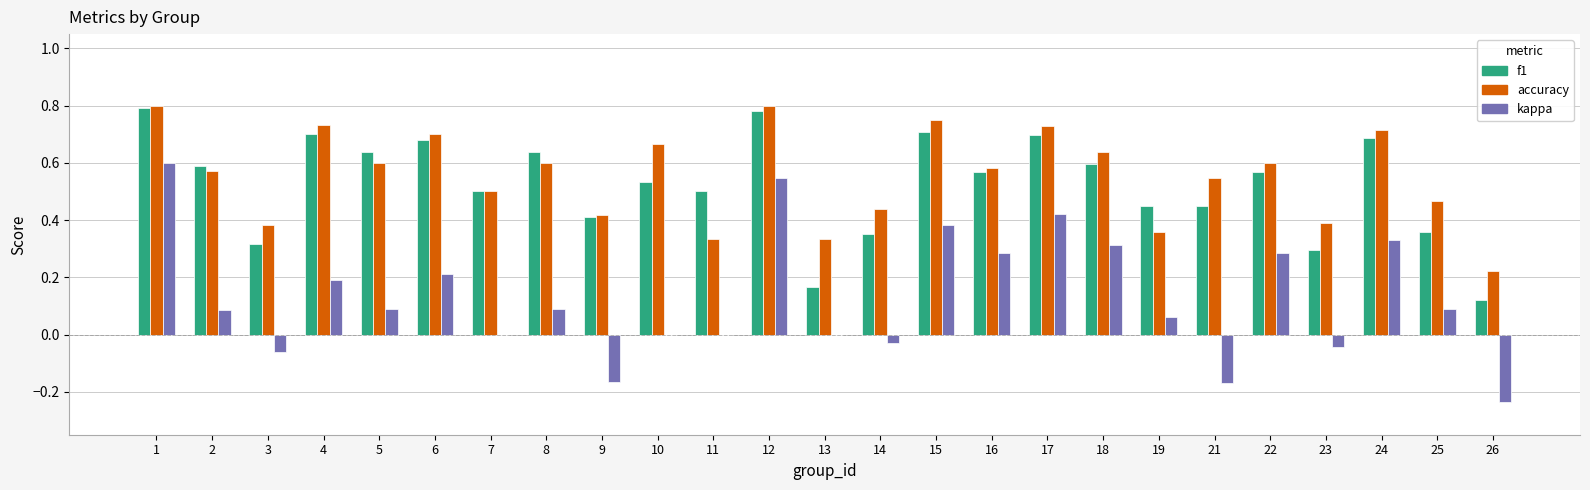

Is the value of f1 at 25 greater than the value of kappa at 9?

Yes